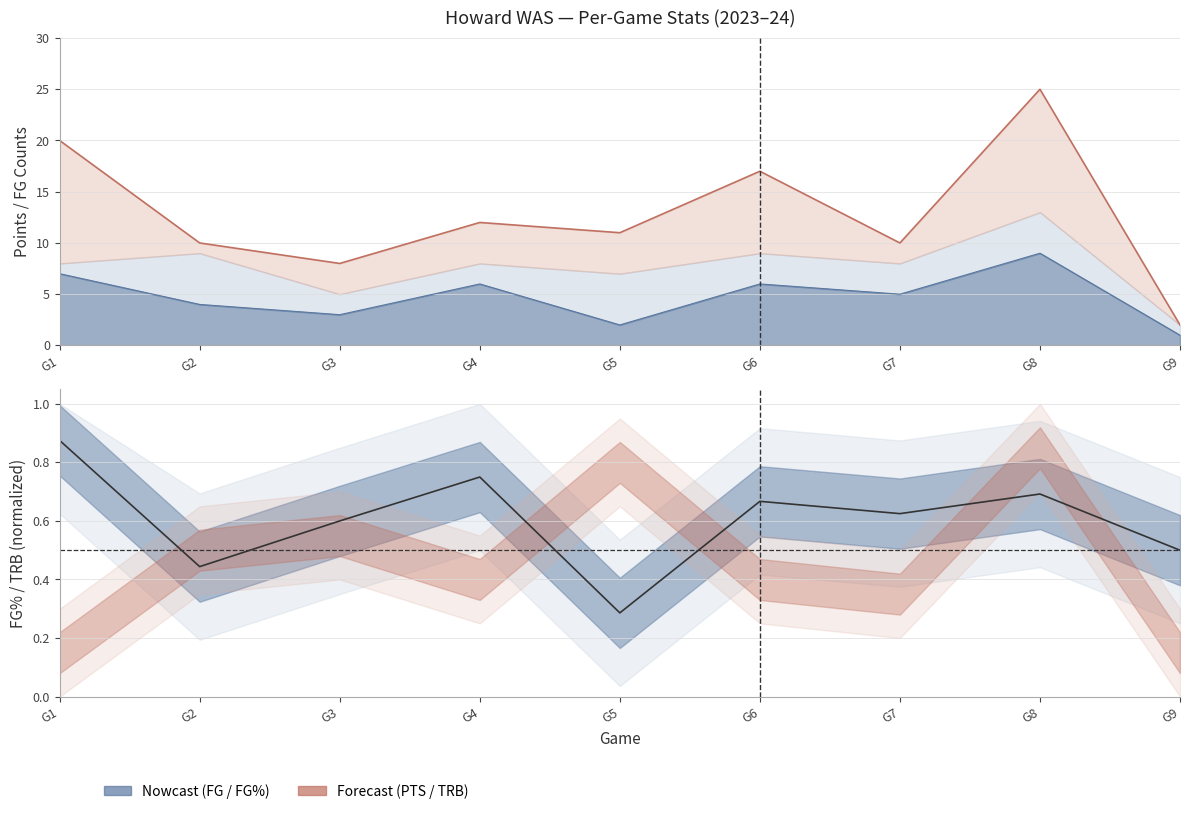

True or false: PTS and FG% cross at least once.

False